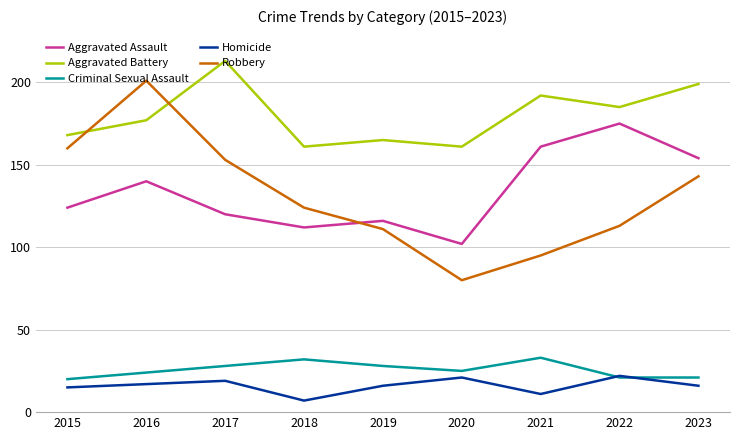

What is the approximate value of Robbery at 2022?

113